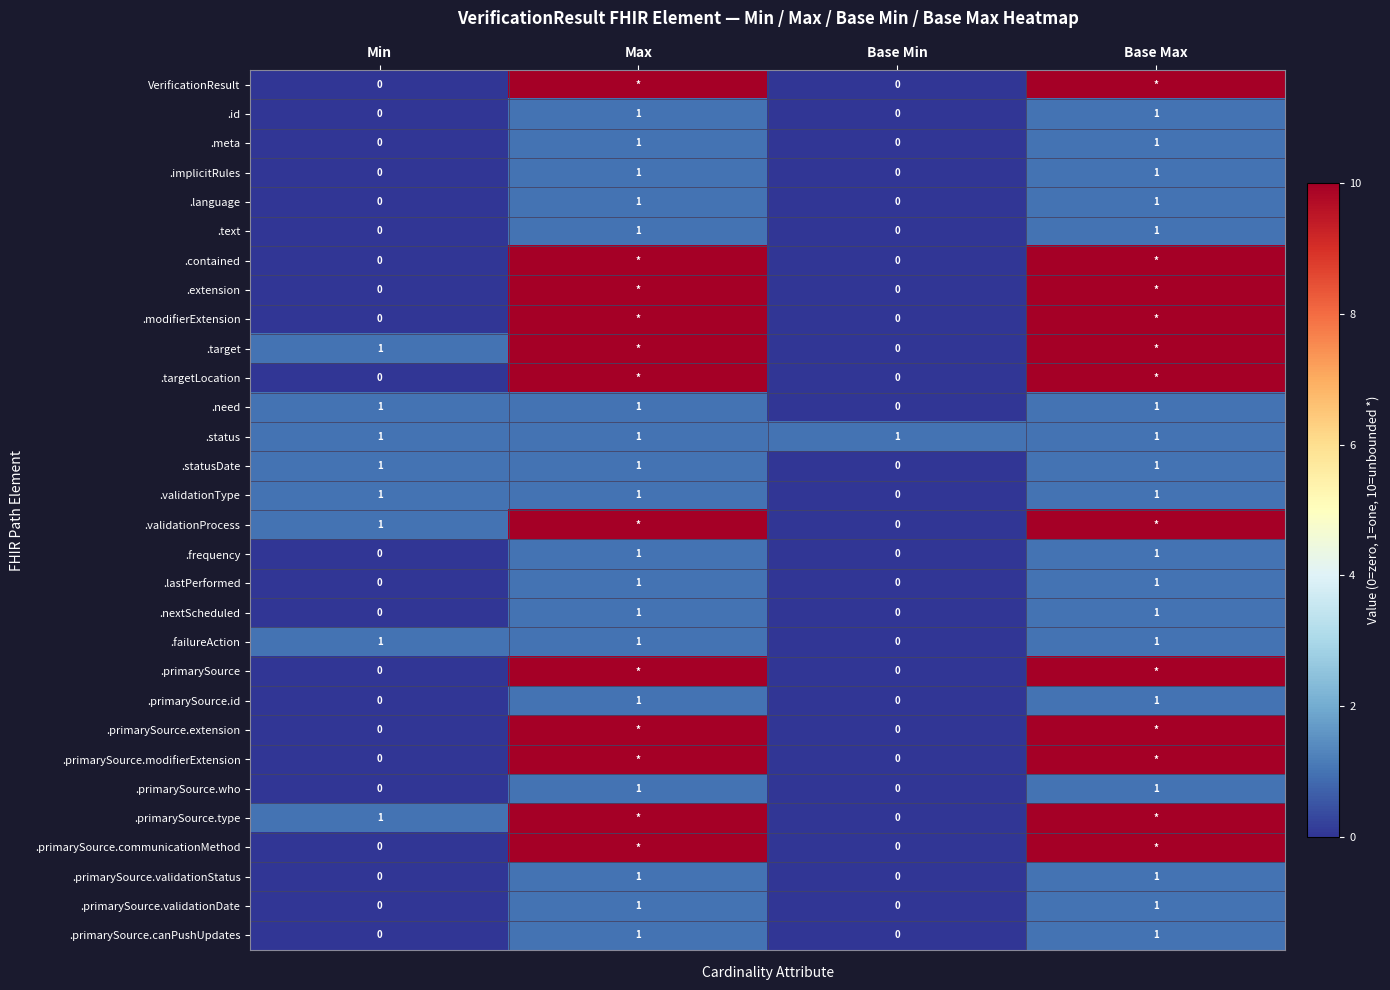

At which category is the sum across all series the highest?

Max